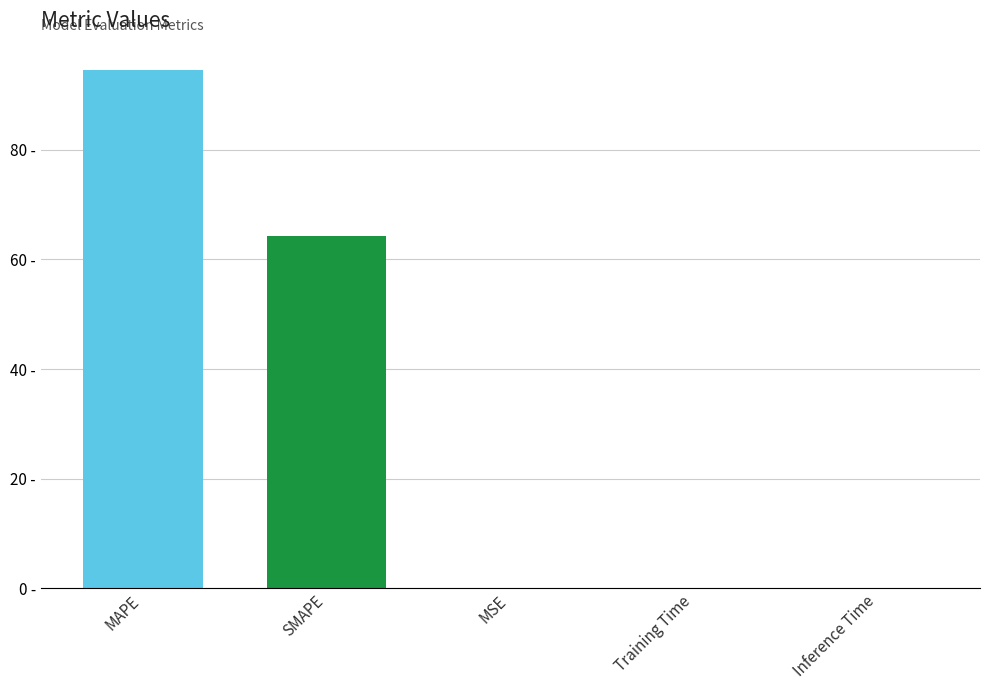

Are the bars grouped side by side (vs. stacked)?

No